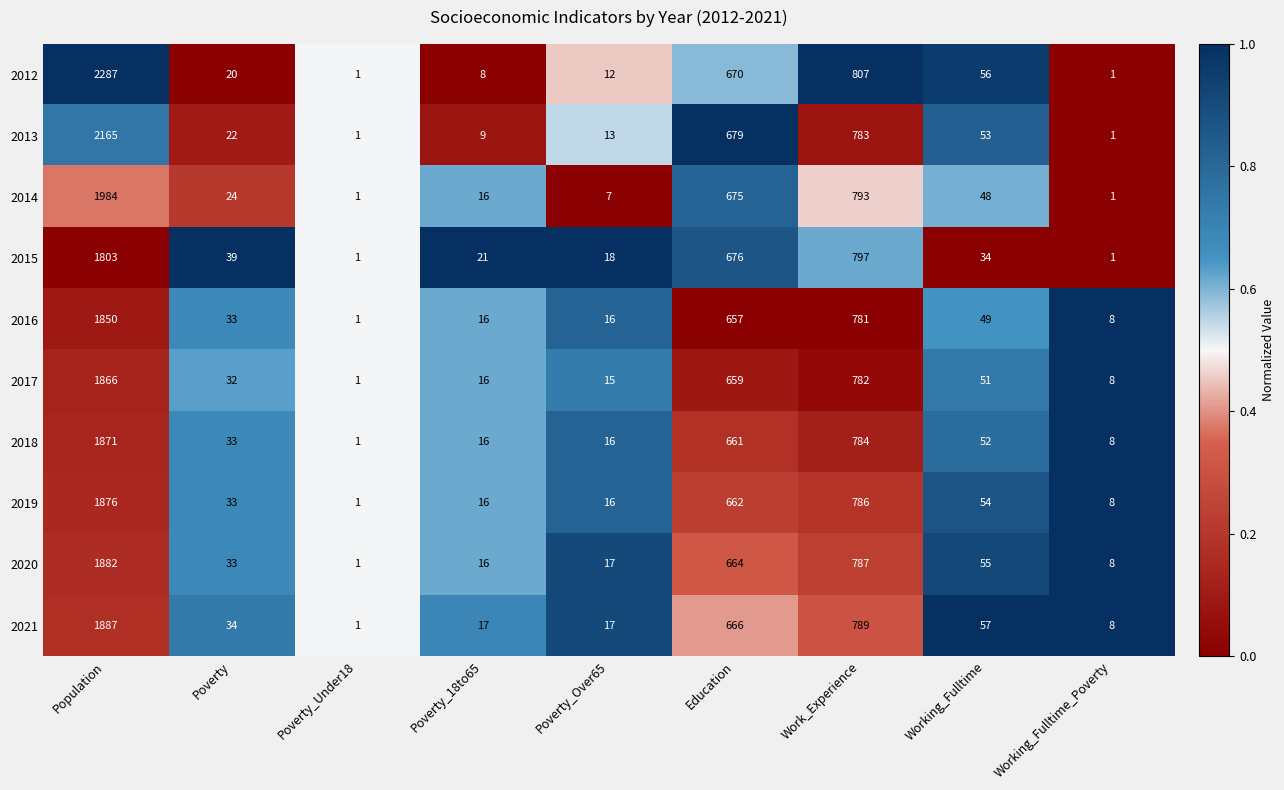

What is the difference between the 2013 values at Education and Poverty_Under18?

678